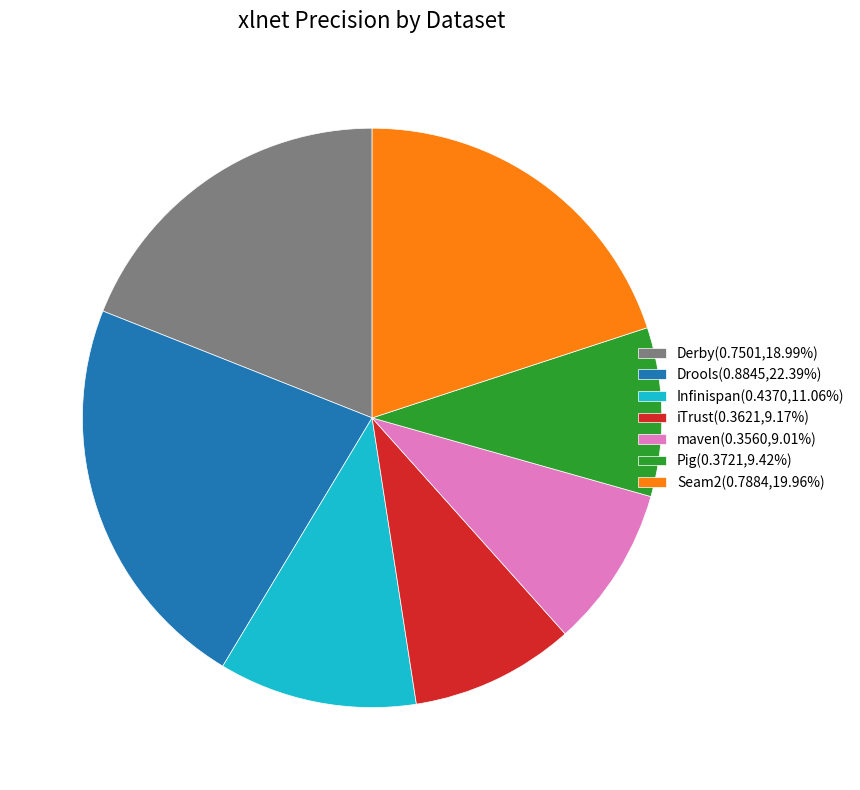

Is there any slice that represents more than half of the pie?

No